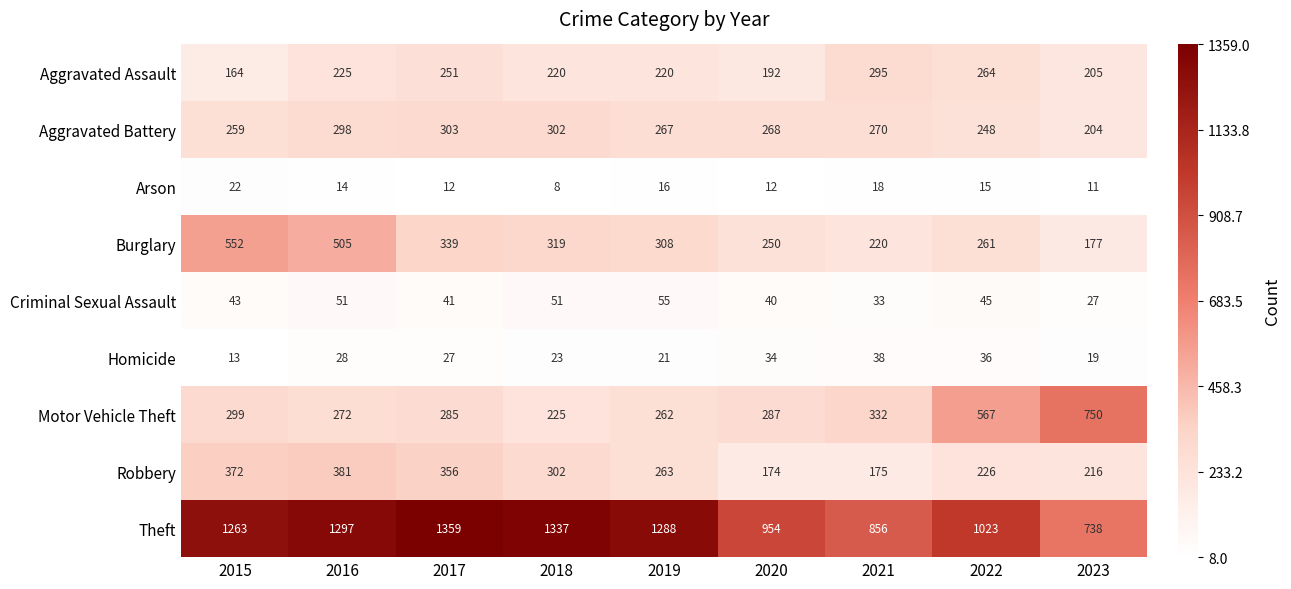

At which label does Homicide first exceed 27?

2016